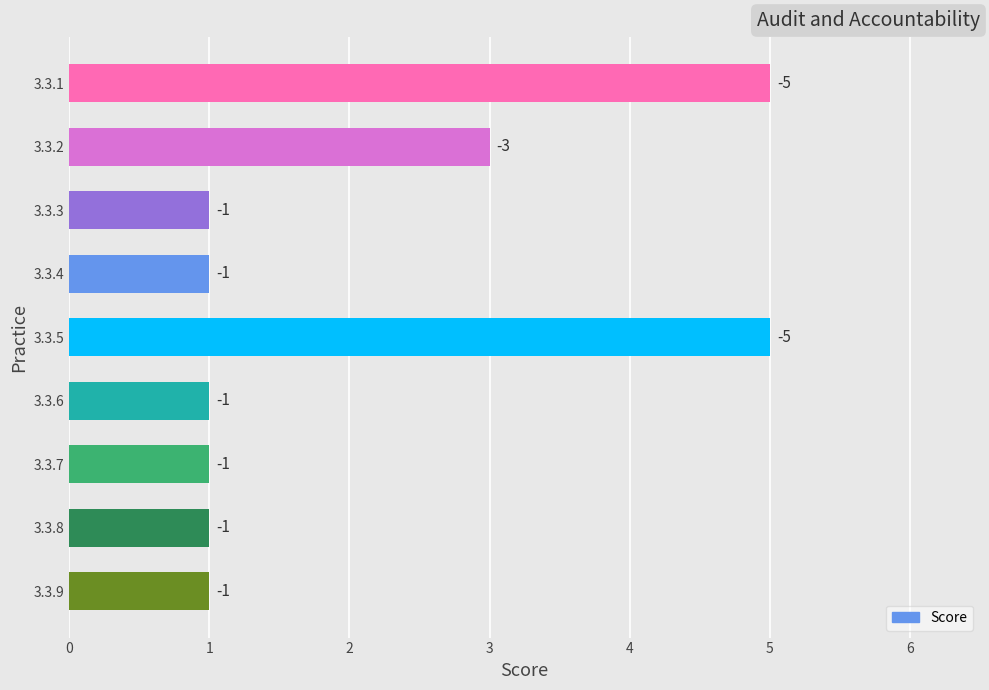

What is the average value?

2